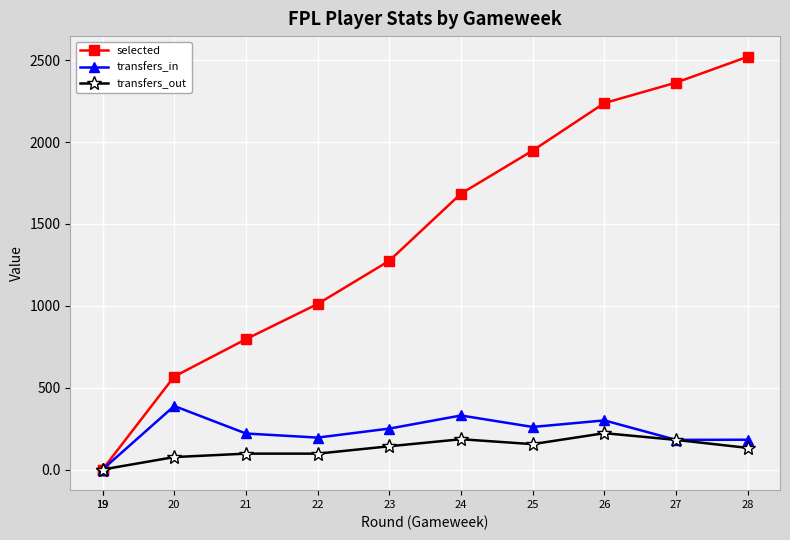

Where does the transfers_in series first go above 220?

20